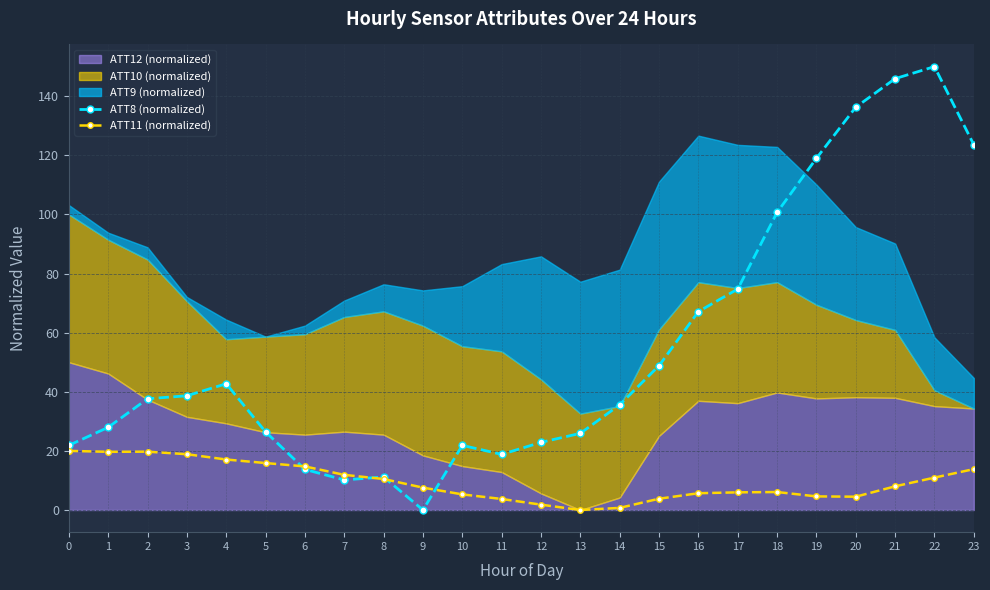

Is it true that ATT11 (normalized) equals 19.7 at 1?

True